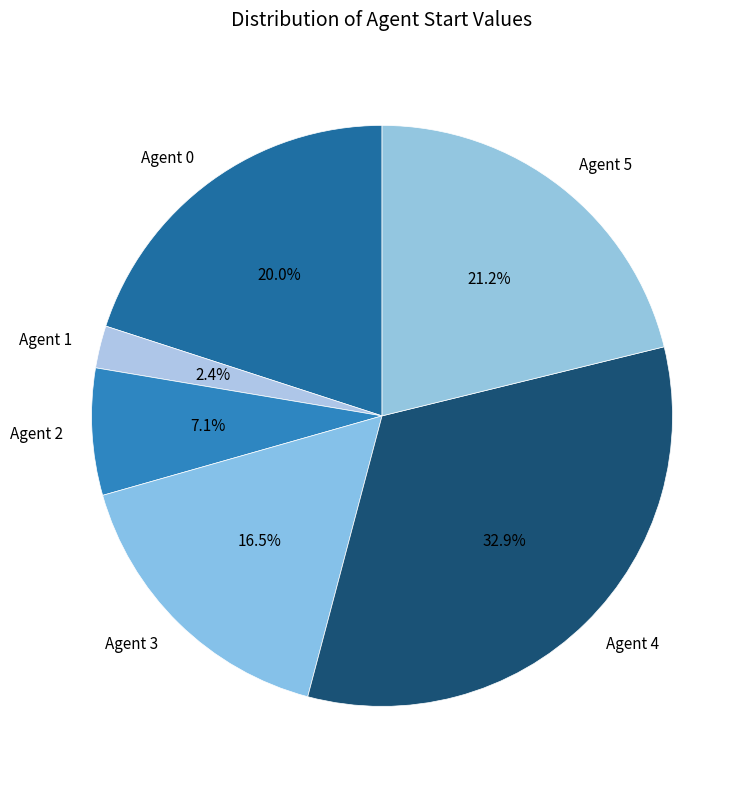

To the nearest percent, what is the combined percentage of Agent 0 and Agent 5?

41%